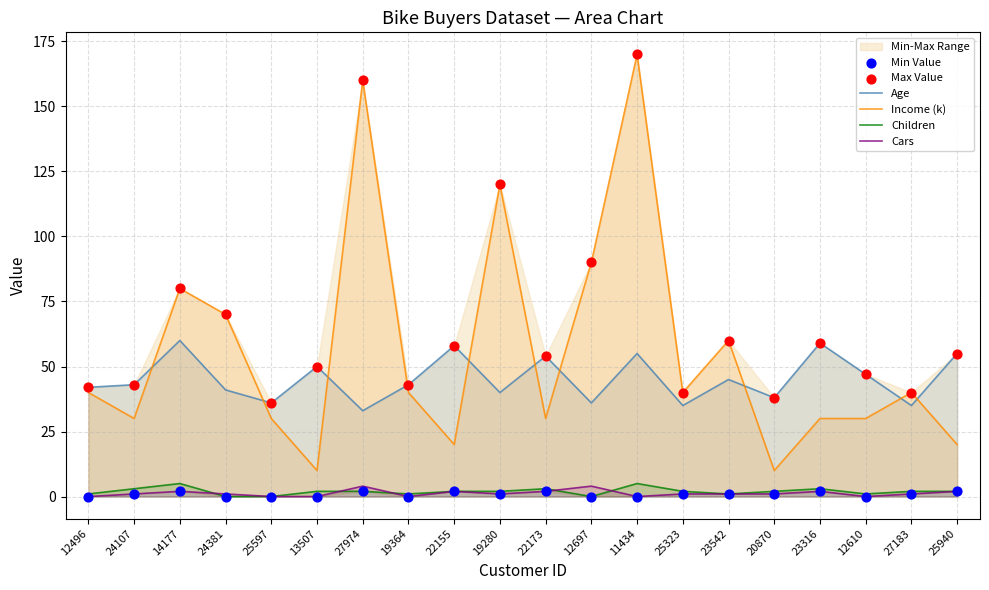

Is the value of Income (k) at 12697 greater than the value of Age at 22173?

Yes